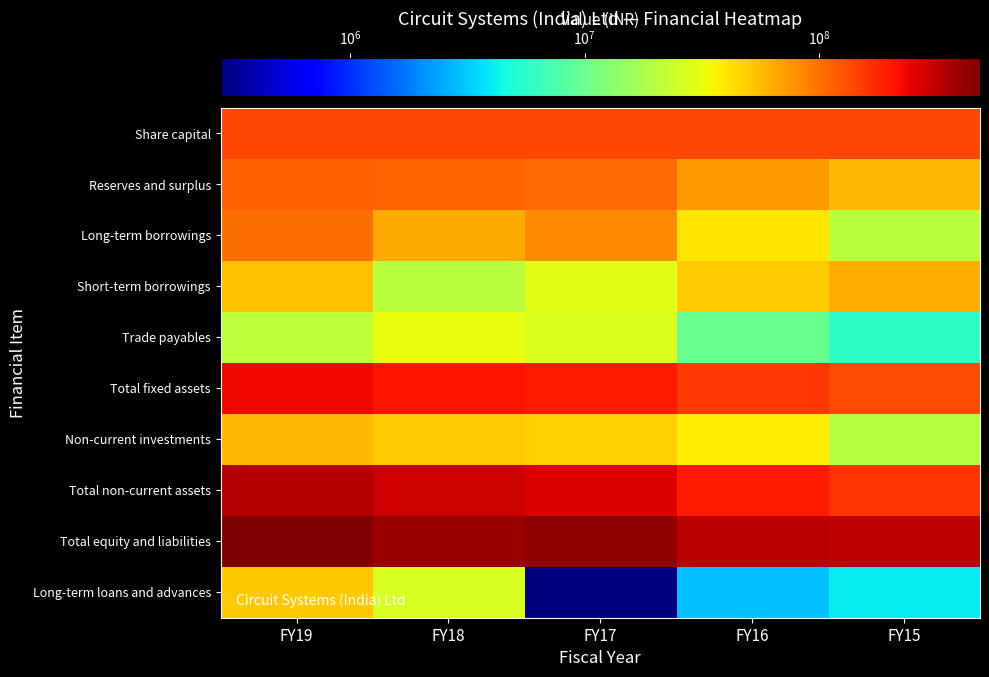

What is the total value across all series at FY16?

1035122000